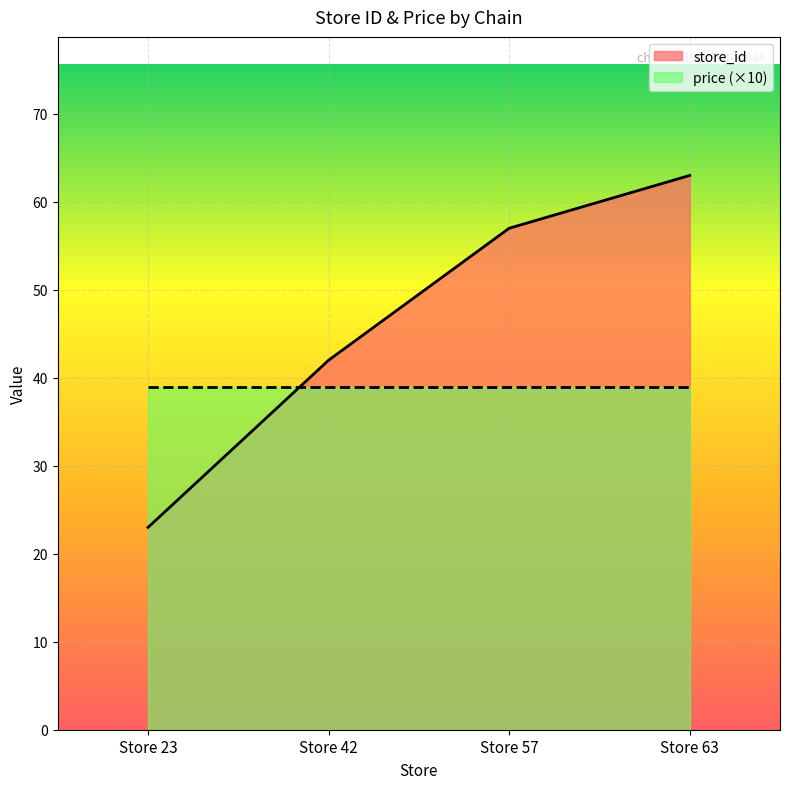

Count the values in the range 42 to 63.

3